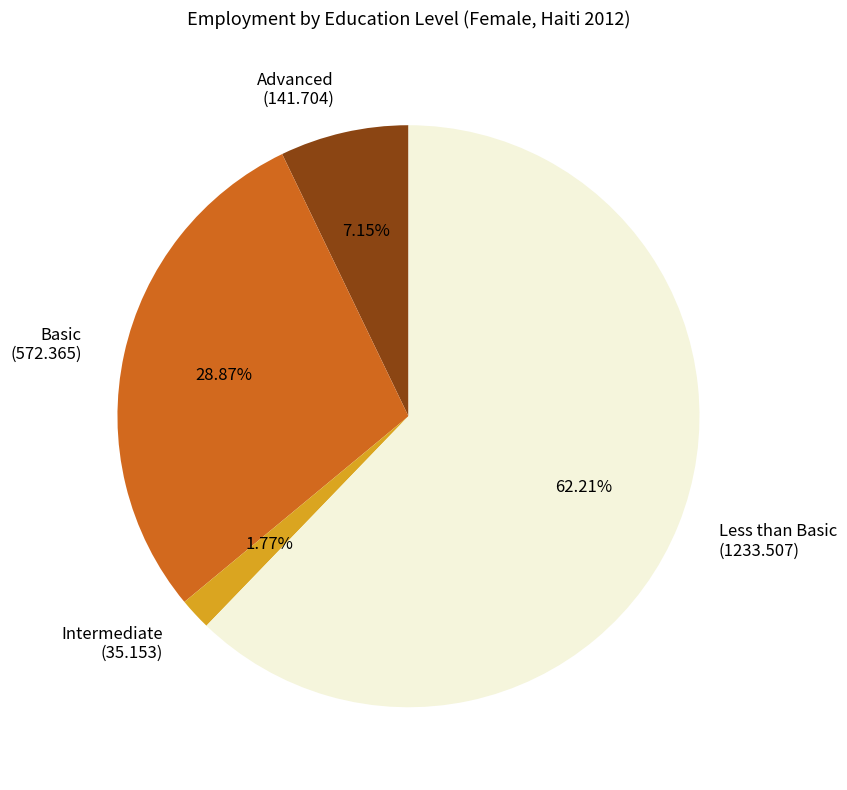

How many slices are in this pie chart?

4